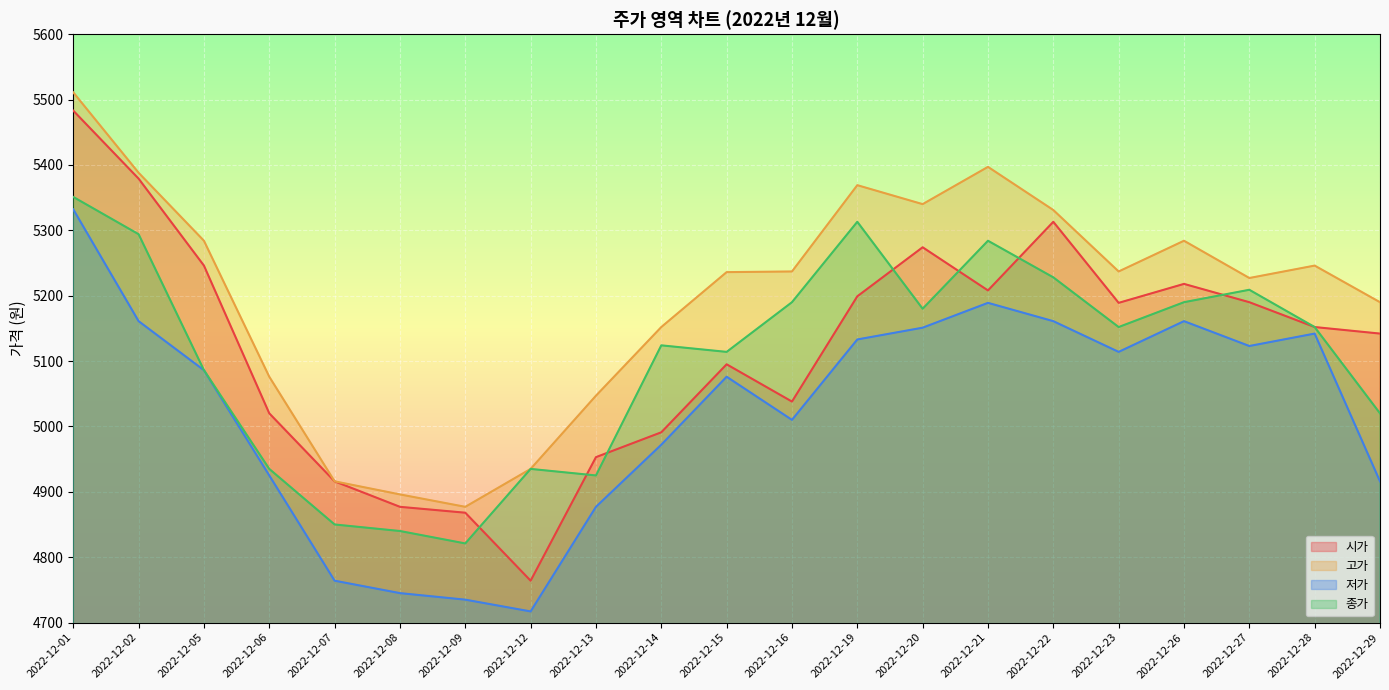

How many categories are shown in the chart?

21